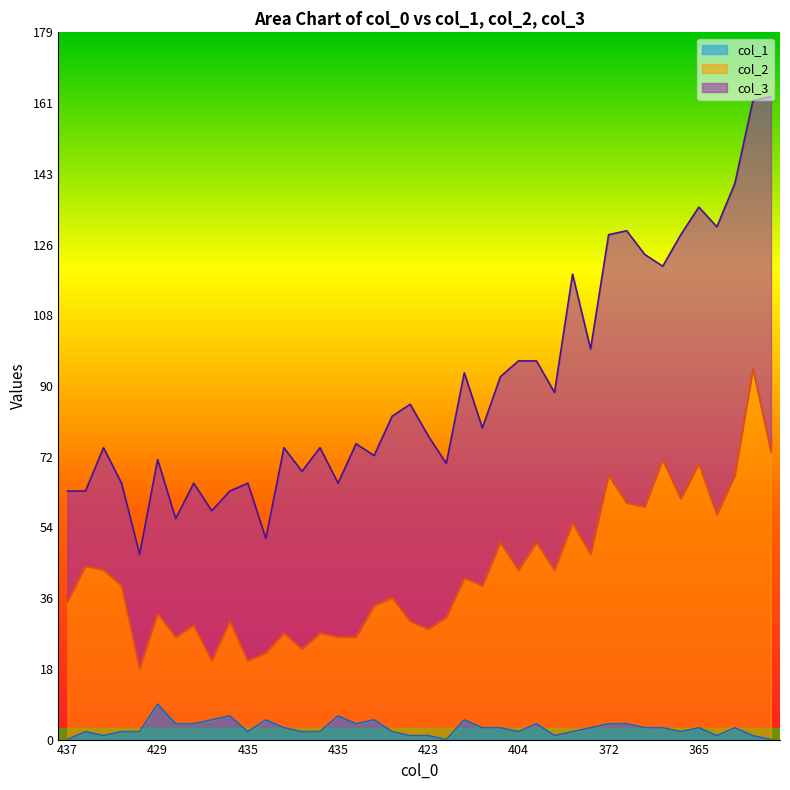

True or false: col_2 and col_1 intersect in this chart.

False